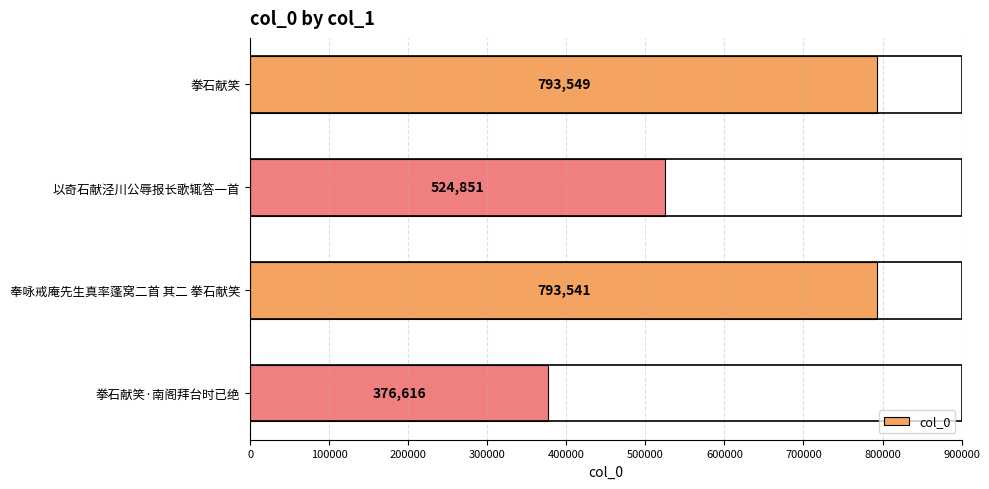

Which label corresponds to the smallest value in the chart?

拳石献笑·南阁拜台时已绝